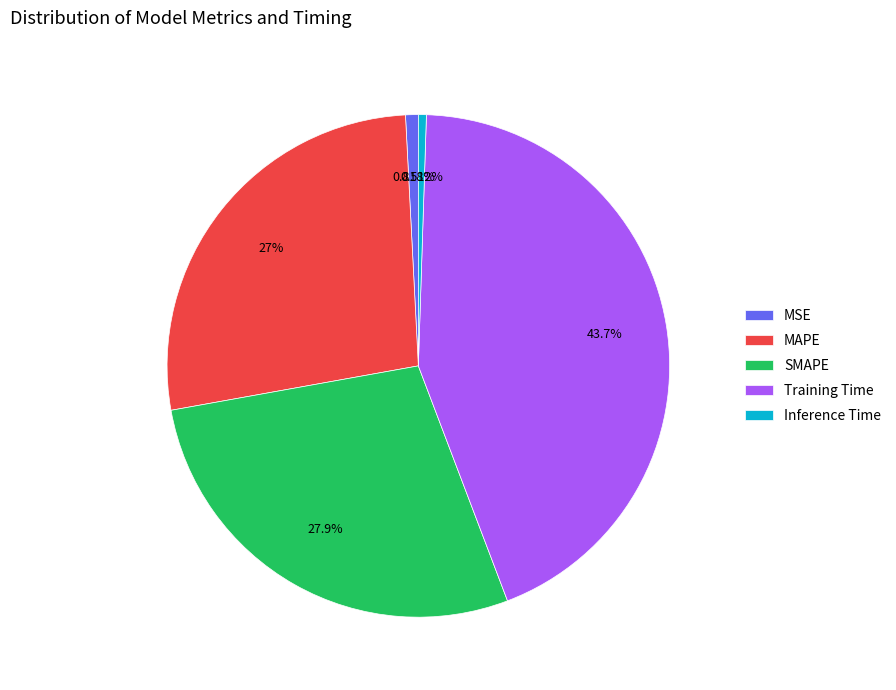

Between Training Time and MAPE, which is larger?

Training Time